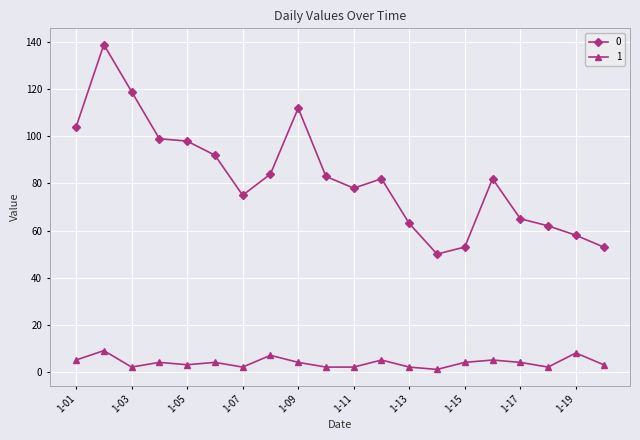

How many series are shown in this chart?

2